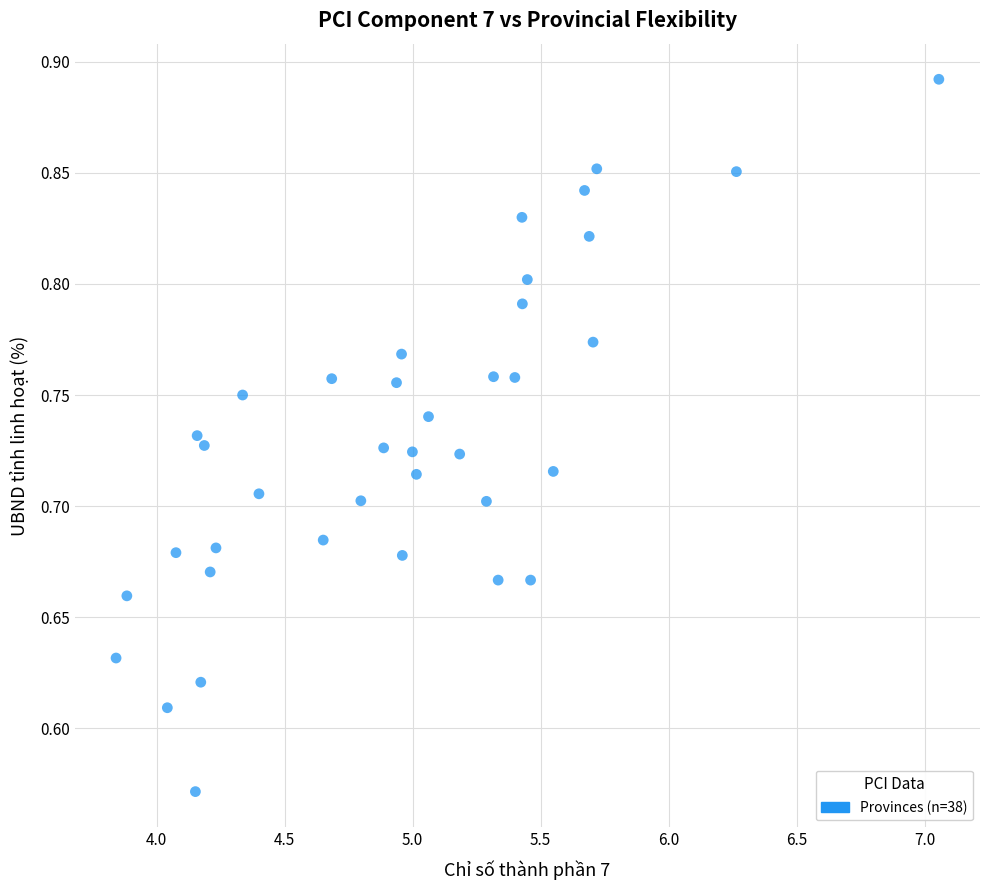

What is the range of Y values (max minus min)?

0.3